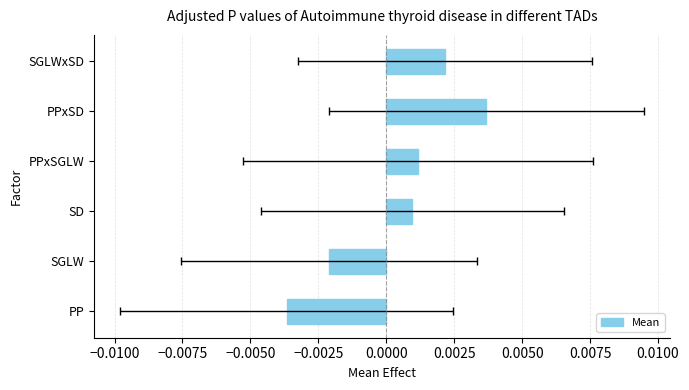

True or false: the data shows 0.0 at PPxSGLW.

False